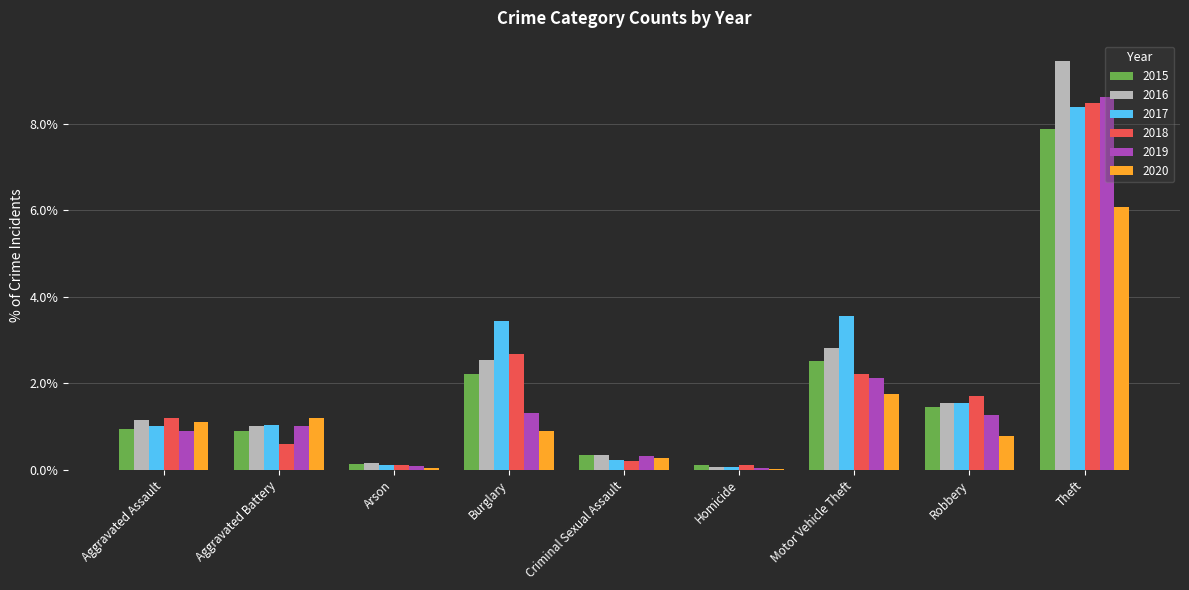

What value does the 2020 series have at Motor Vehicle Theft?

1.7